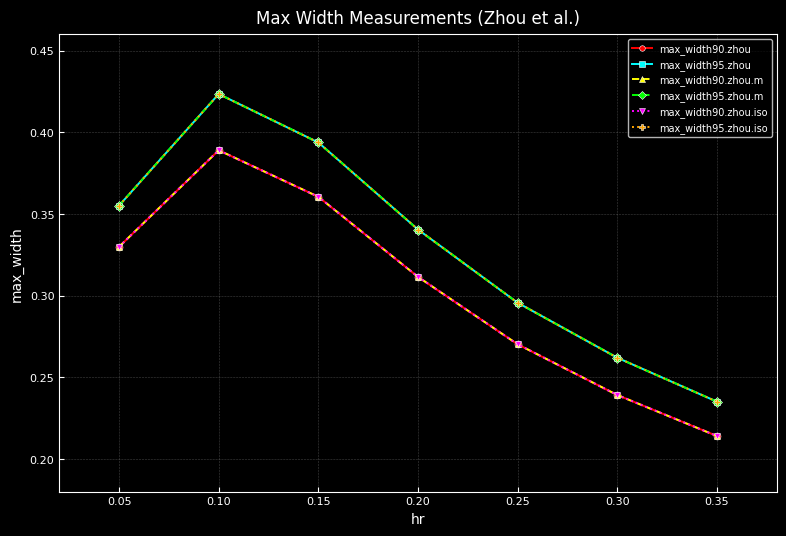

True or false: max_width95.zhou and max_width90.zhou.m intersect in this chart.

False